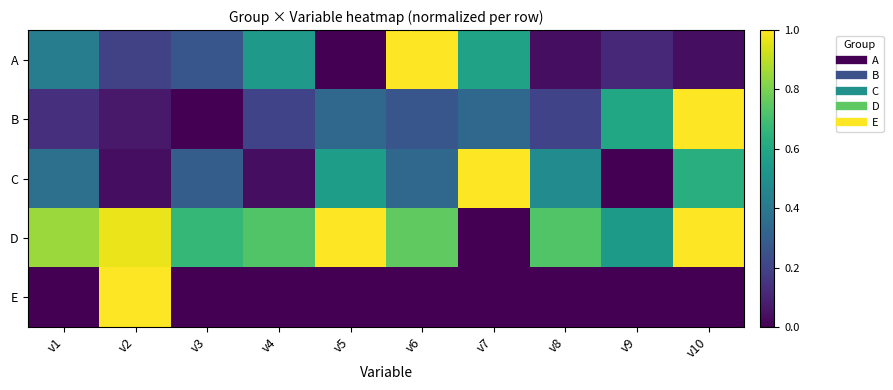

Reading left to right, transcribe all the data shown in this chart.

A: v1=0.4	v2=0.2	v3=0.3	v4=0.5	v5=0.0	v6=1.0	v7=0.6	v8=0.0	v9=0.1	v10=0.0
B: v1=0.1	v2=0.1	v3=0.0	v4=0.2	v5=0.3	v6=0.3	v7=0.3	v8=0.2	v9=0.6	v10=1.0
C: v1=0.4	v2=0.0	v3=0.3	v4=0.0	v5=0.6	v6=0.3	v7=1.0	v8=0.5	v9=0.0	v10=0.6
D: v1=0.8	v2=1.0	v3=0.7	v4=0.7	v5=1.0	v6=0.8	v7=0.0	v8=0.7	v9=0.5	v10=1.0
E: v1=0.0	v2=1.0	v3=0.0	v4=0.0	v5=0.0	v6=0.0	v7=0.0	v8=0.0	v9=0.0	v10=0.0